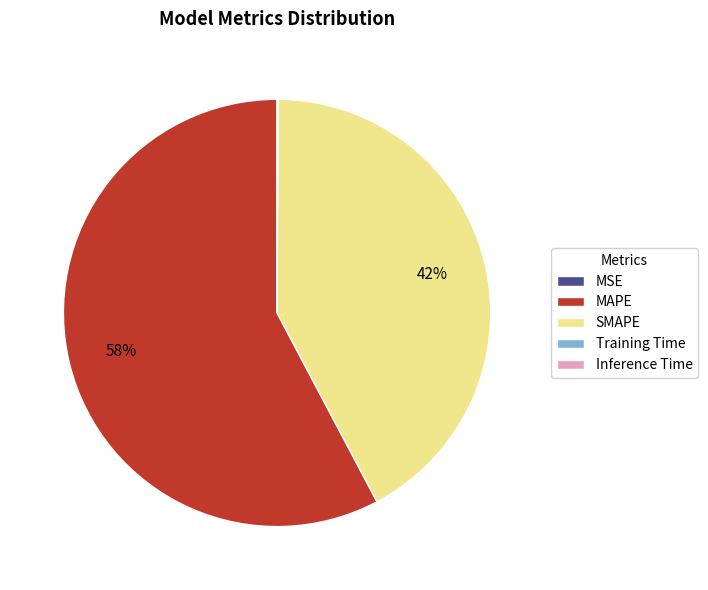

What is the largest slice in the pie chart?

MAPE